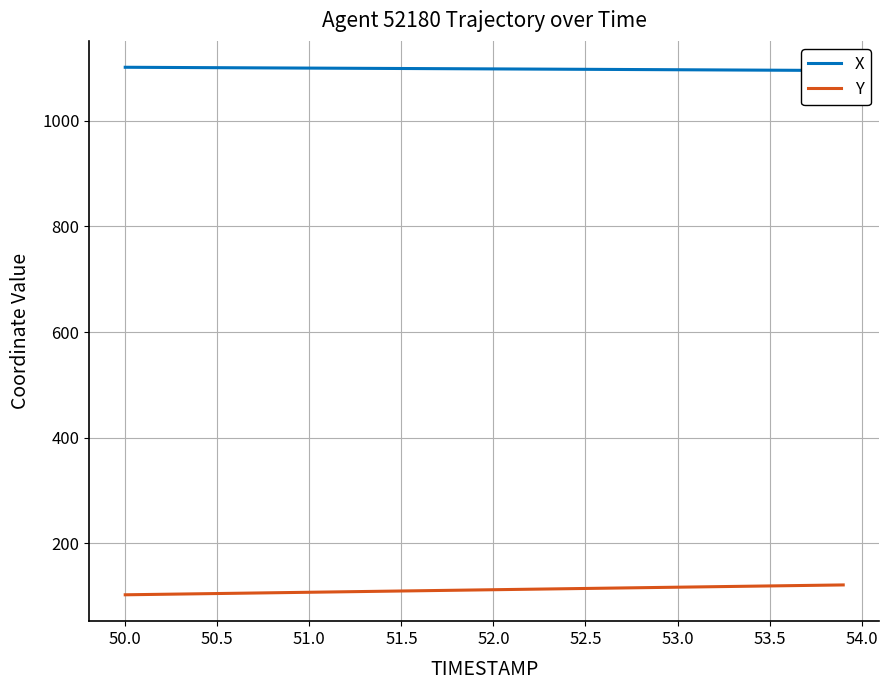

The value of Y at 51.0 is 107.4. True or false?

True